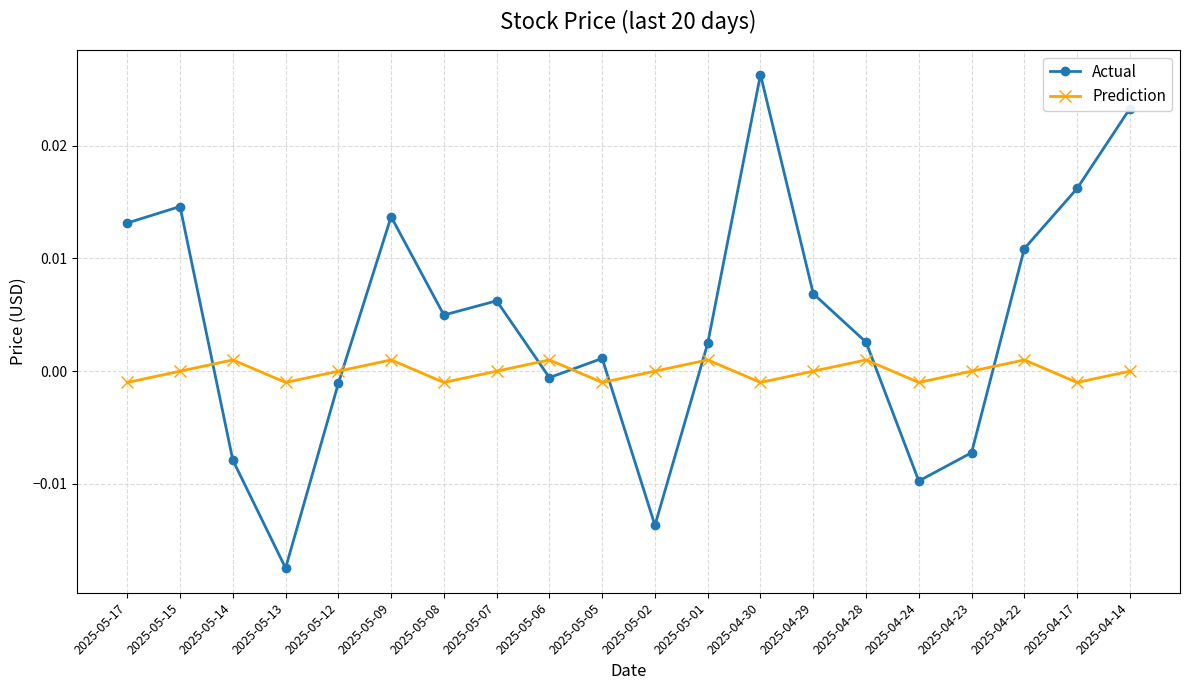

At which category does Prediction reach its first local peak?

2025-05-14